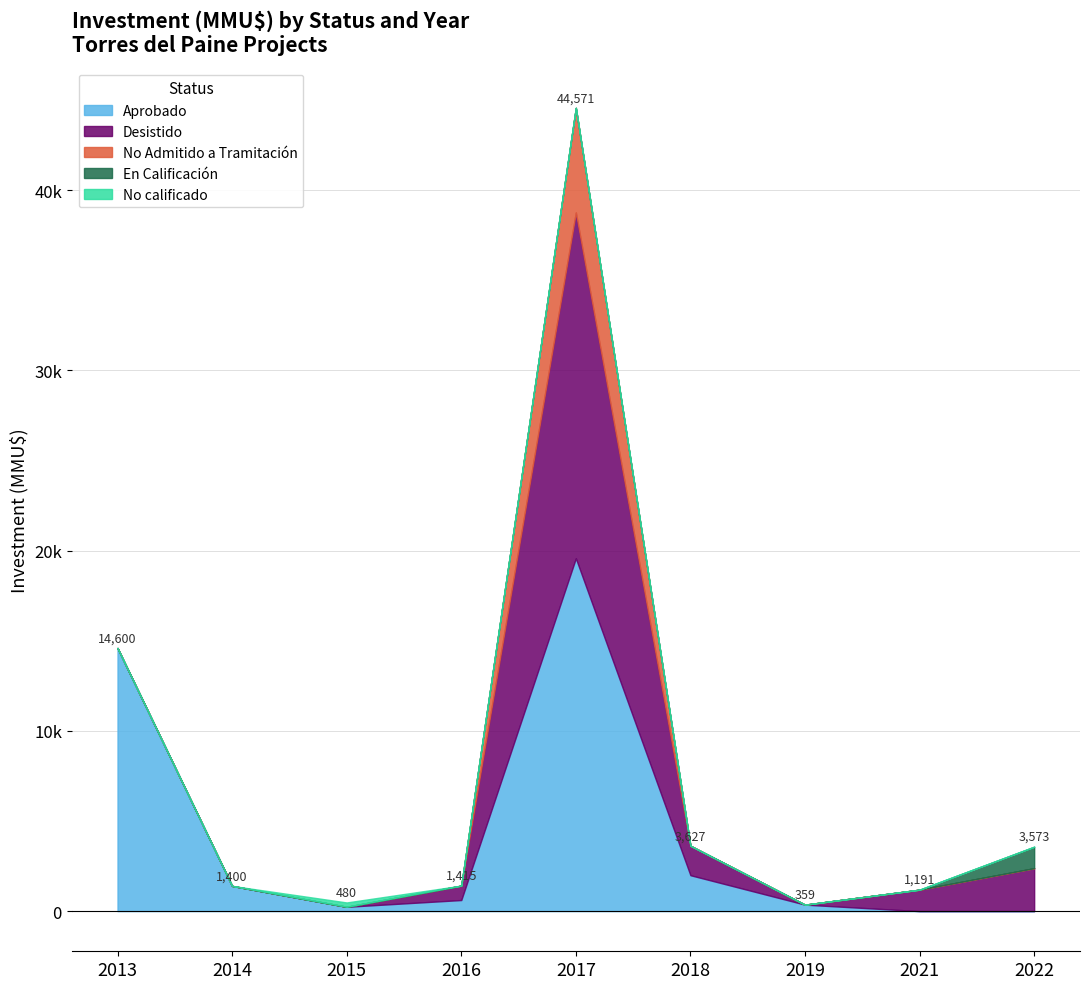

Count the number of categories in the chart.

9